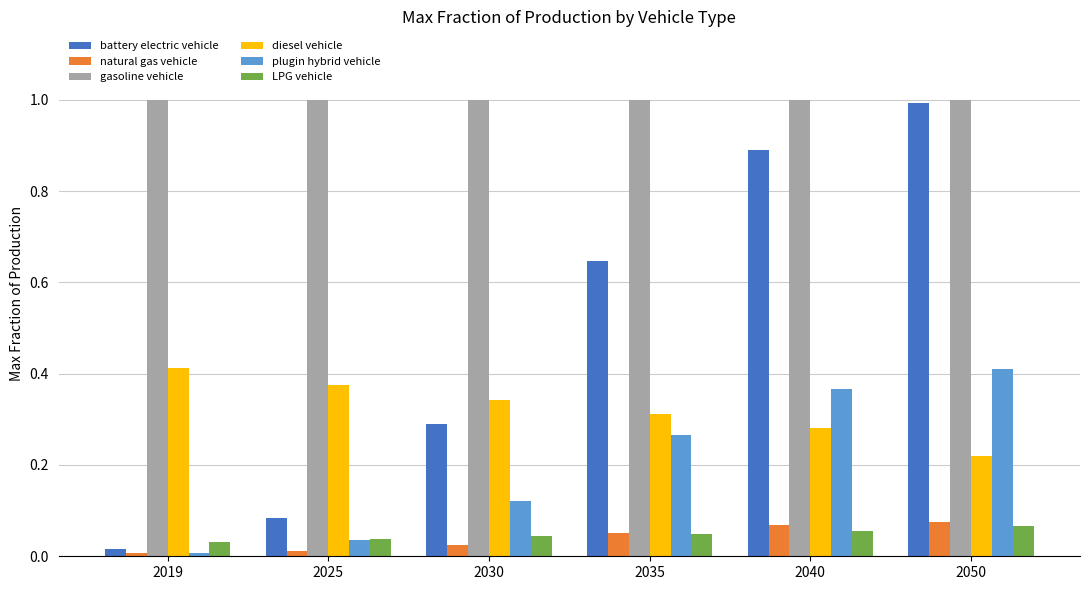

Which series has the largest total across all categories?

gasoline vehicle